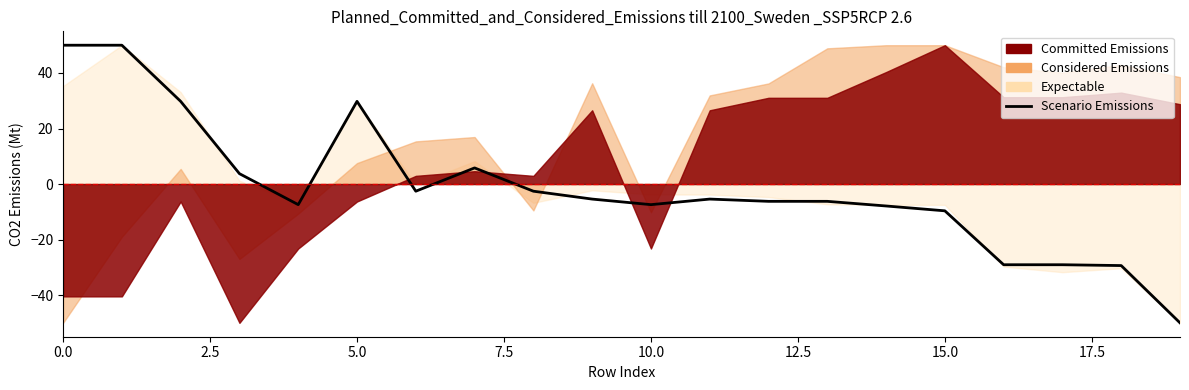

What is the label of the 7th point from the right?

13